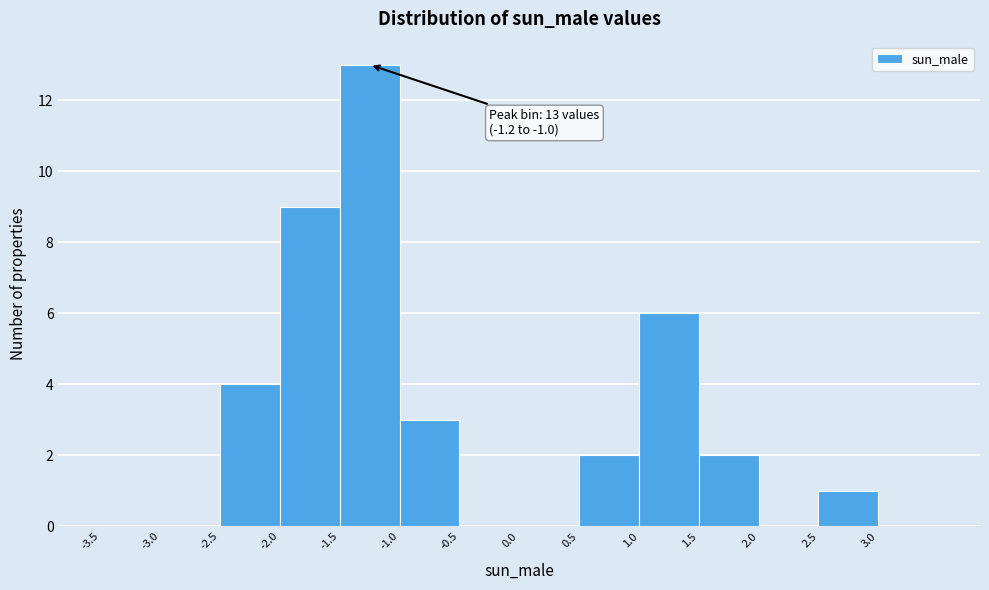

Over which range of the x-axis is the bar tallest?

-1.5 to -1.0